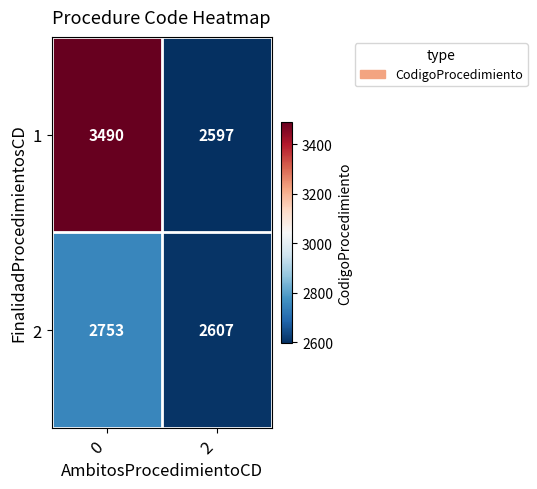

What is the maximum value shown in the chart?

3490